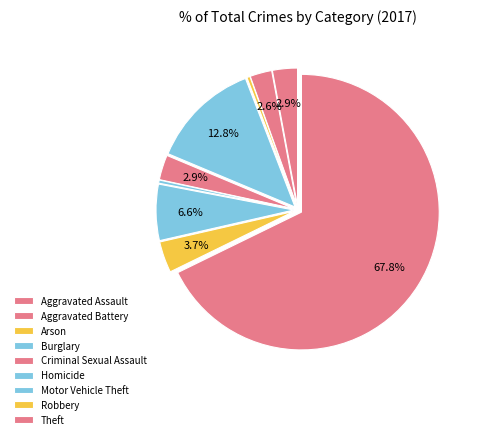

Count the number of slices in the pie.

9